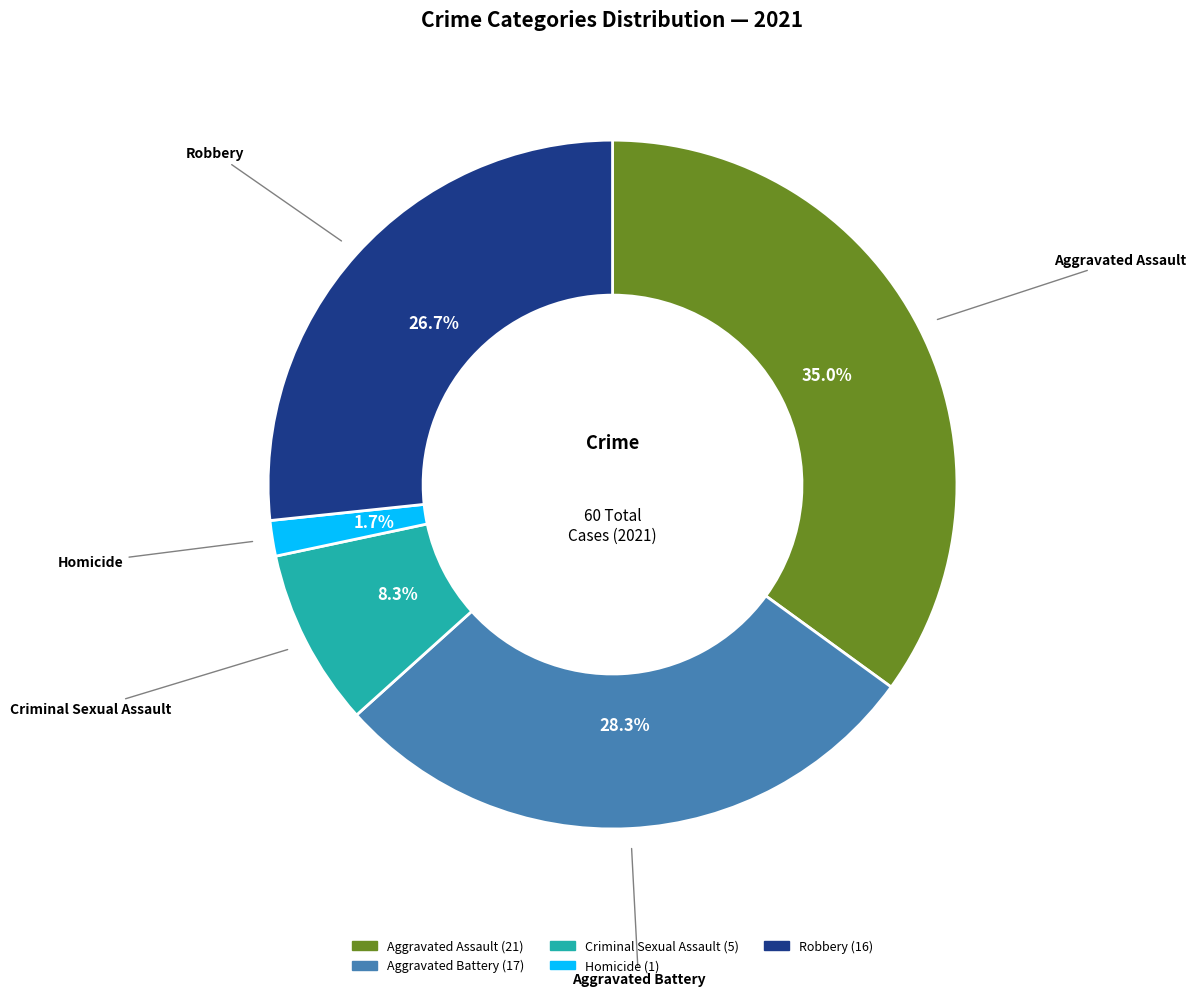

The Criminal Sexual Assault slice represents 2% of the pie. True or false?

False